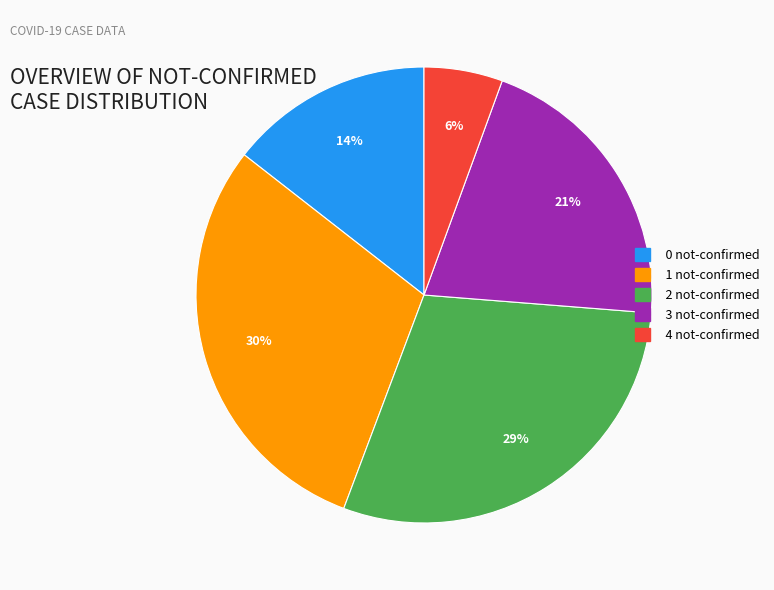

How many slices are in this pie chart?

5